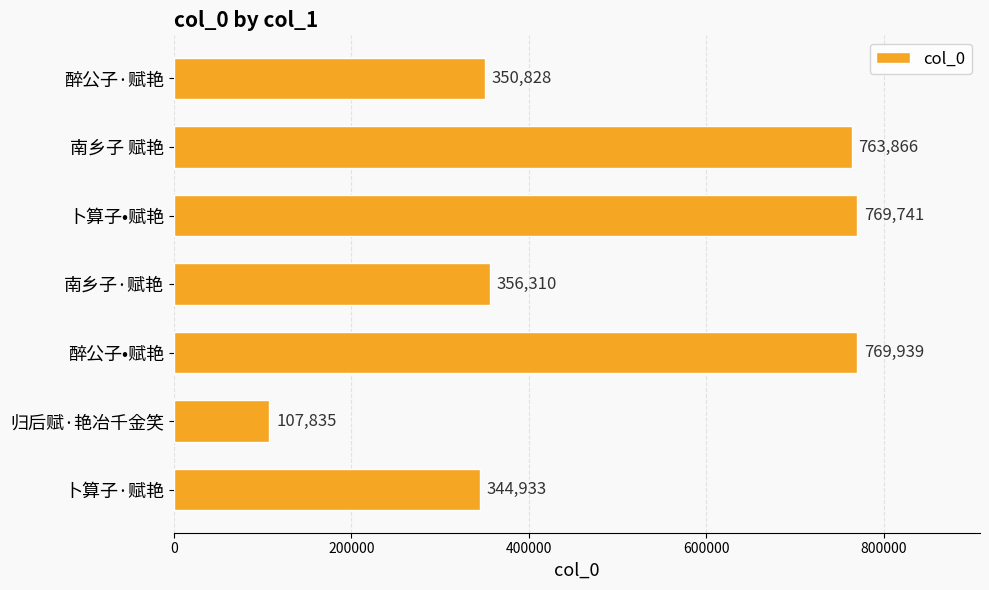

How many bars are there in total?

7